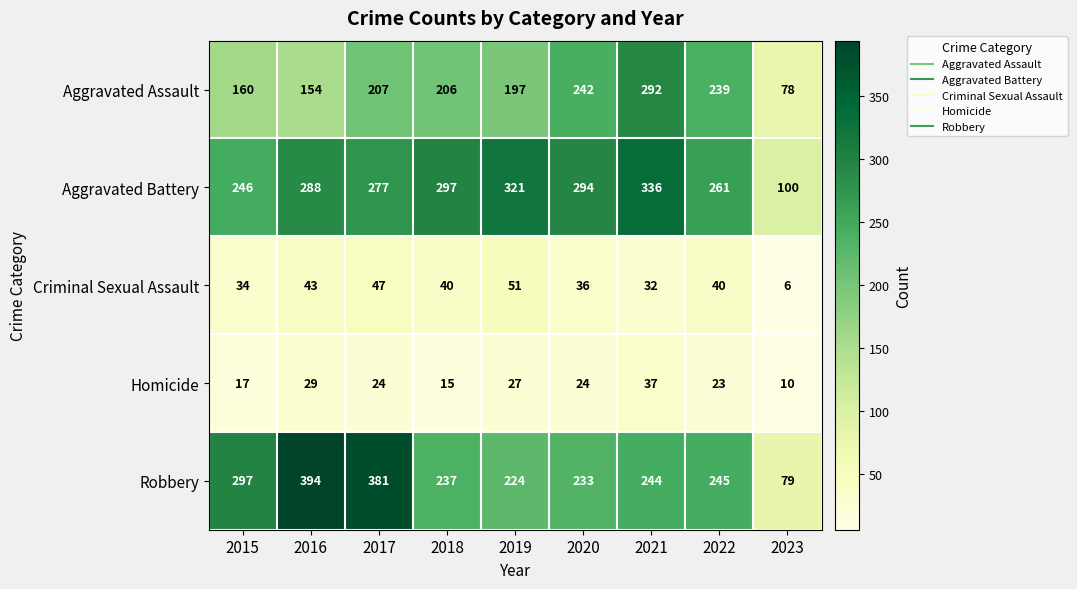

What is the difference between the Homicide values at 2020 and 2015?

7